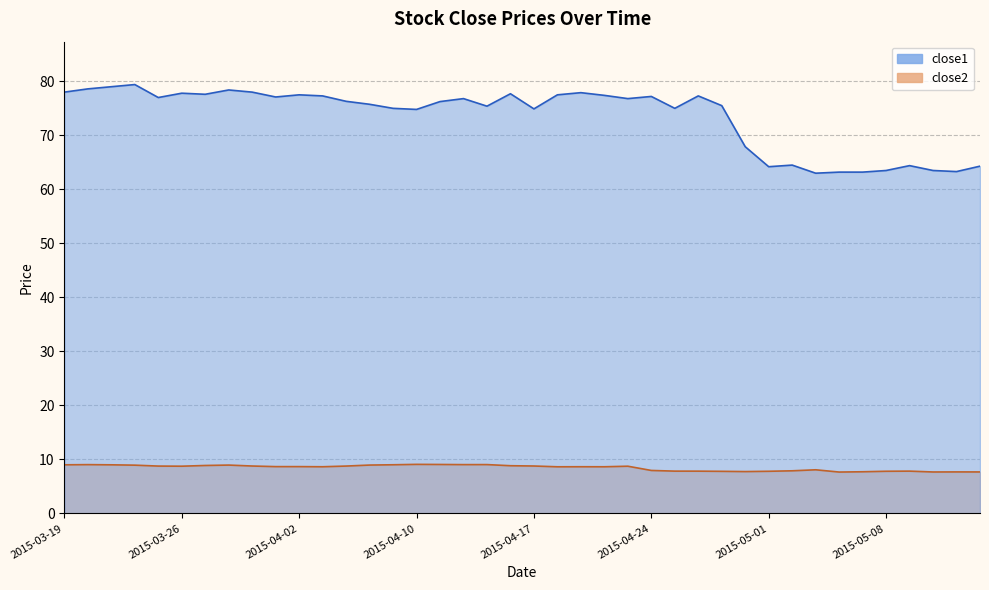

What are all the series names shown in the legend?

close2, close1